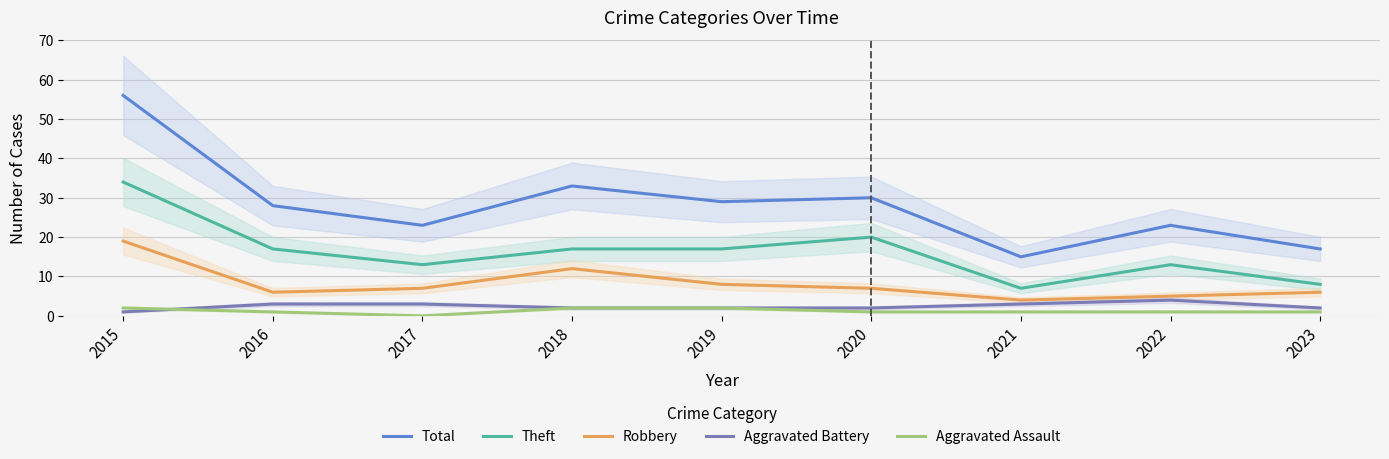

Reading left to right, list all the values displayed in this chart.

Total: 2015=56	2016=28	2017=23	2018=33	2019=29	2020=30	2021=15	2022=23	2023=17
Theft: 2015=34	2016=17	2017=13	2018=17	2019=17	2020=20	2021=7	2022=13	2023=8
Robbery: 2015=19	2016=6	2017=7	2018=12	2019=8	2020=7	2021=4	2022=5	2023=6
Aggravated Battery: 2015=1	2016=3	2017=3	2018=2	2019=2	2020=2	2021=3	2022=4	2023=2
Aggravated Assault: 2015=2	2016=1	2017=0	2018=2	2019=2	2020=1	2021=1	2022=1	2023=1